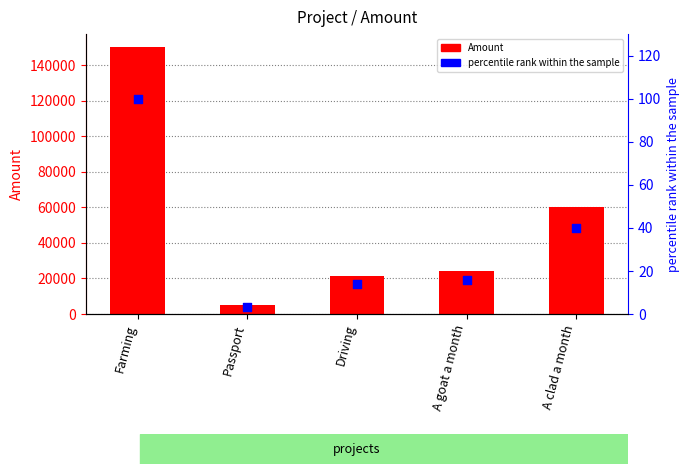

What is the total value across all series at Farming?

150100.0